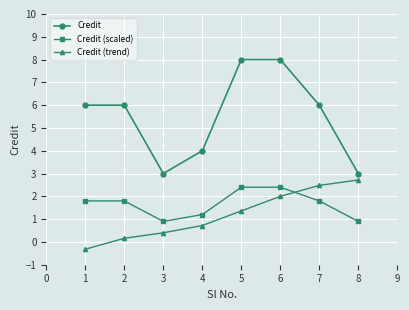

What are all the series names shown in the legend?

Credit, Credit (scaled), Credit (trend)